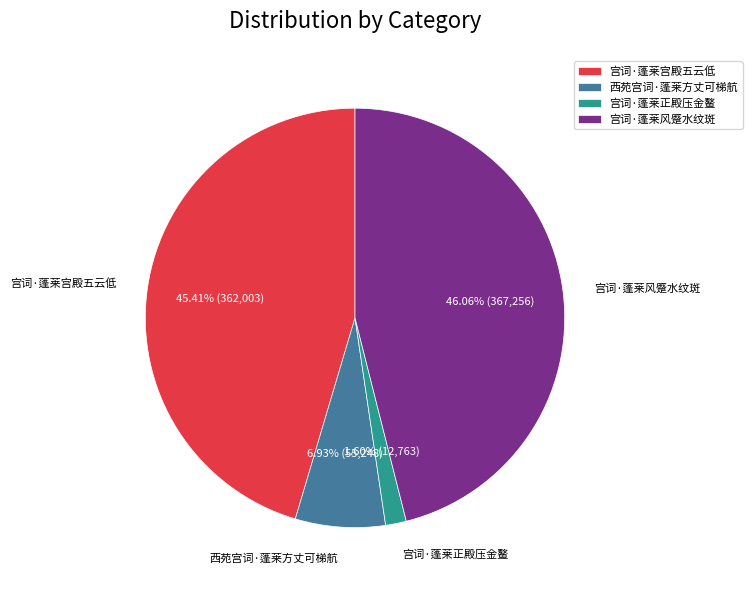

True or false: 宫词·蓬莱宫殿五云低 accounts for 37% of the total.

False